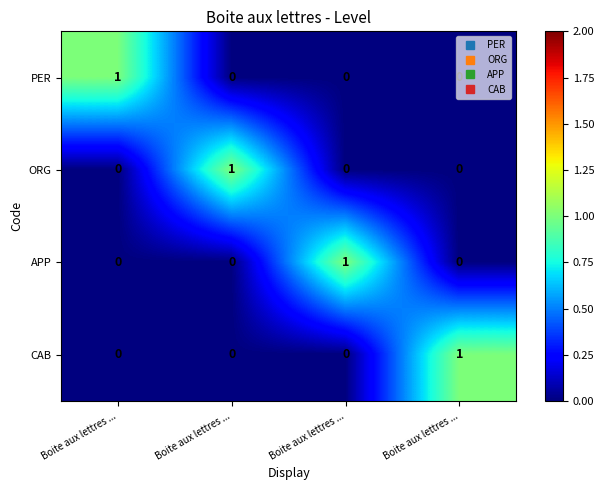

Rank the series by their maximum value, from lowest to highest.

PER, ORG, APP, CAB